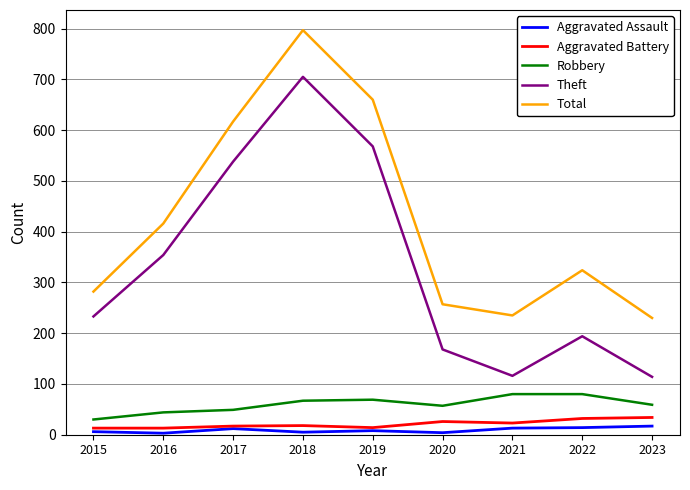

Is this an area chart (filled region under the line)?

No